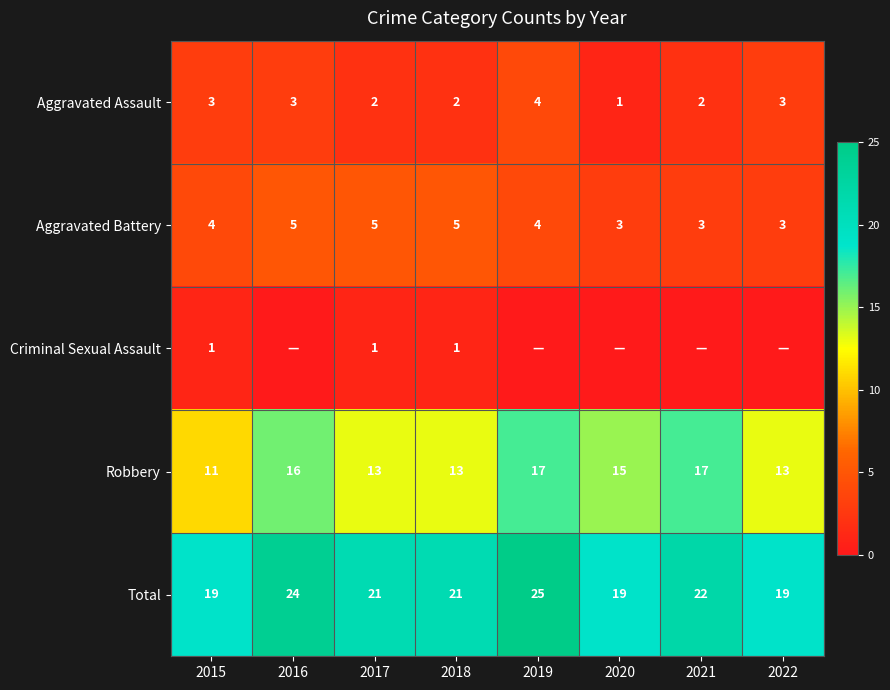

How many Aggravated Assault values are between 2 and 3?

6